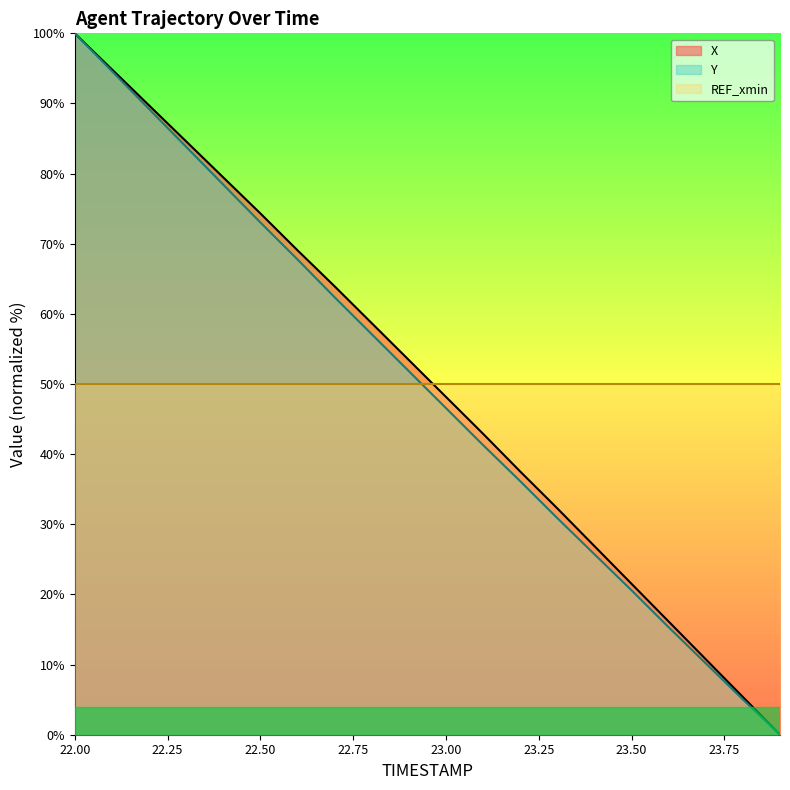

How many data points in Y are above 51?

10